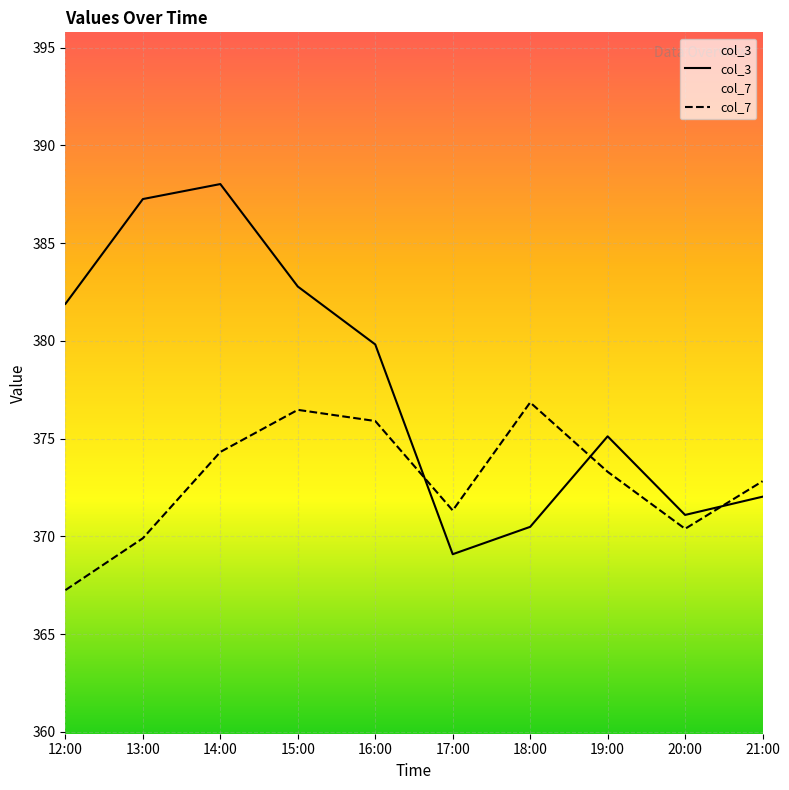

In col_3, how many points are lower than both neighbors (excluding endpoints)?

2